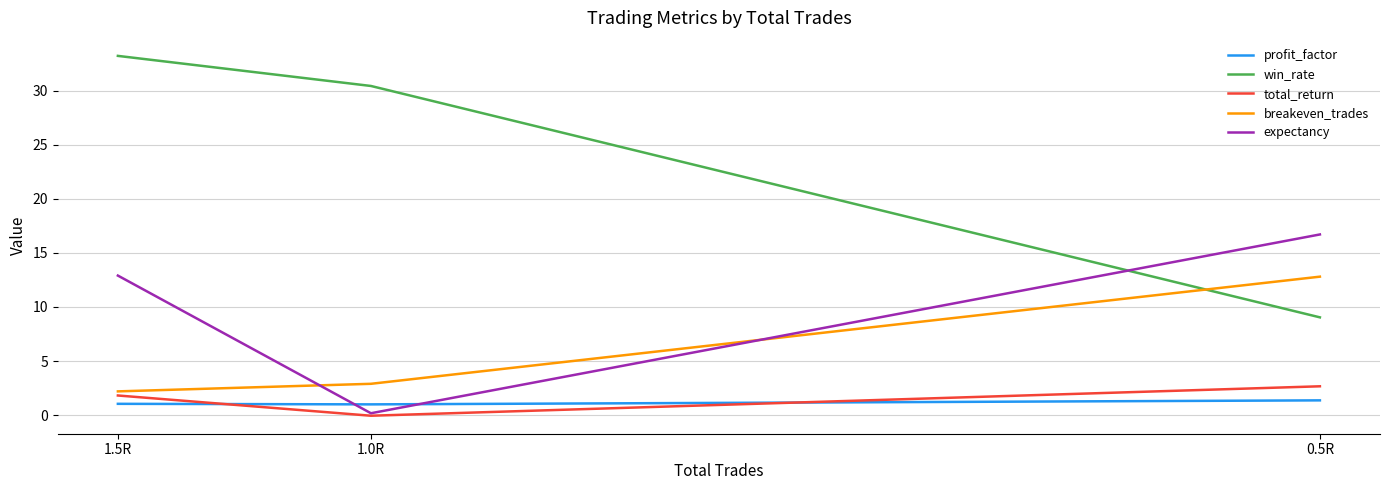

Rank the series at 0.5R from highest to lowest value.

expectancy, breakeven_trades, win_rate, total_return, profit_factor